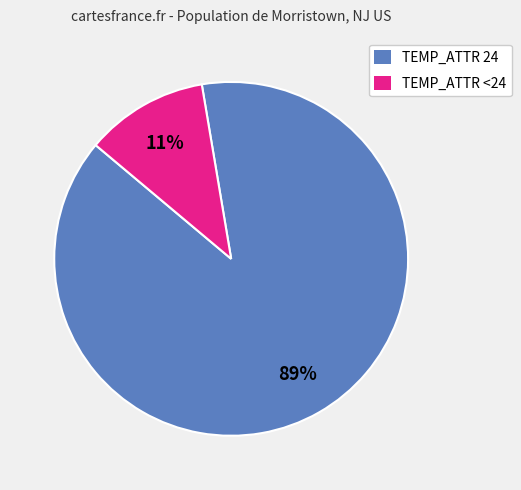

Which has a higher value, TEMP_ATTR <24 or TEMP_ATTR 24?

TEMP_ATTR 24